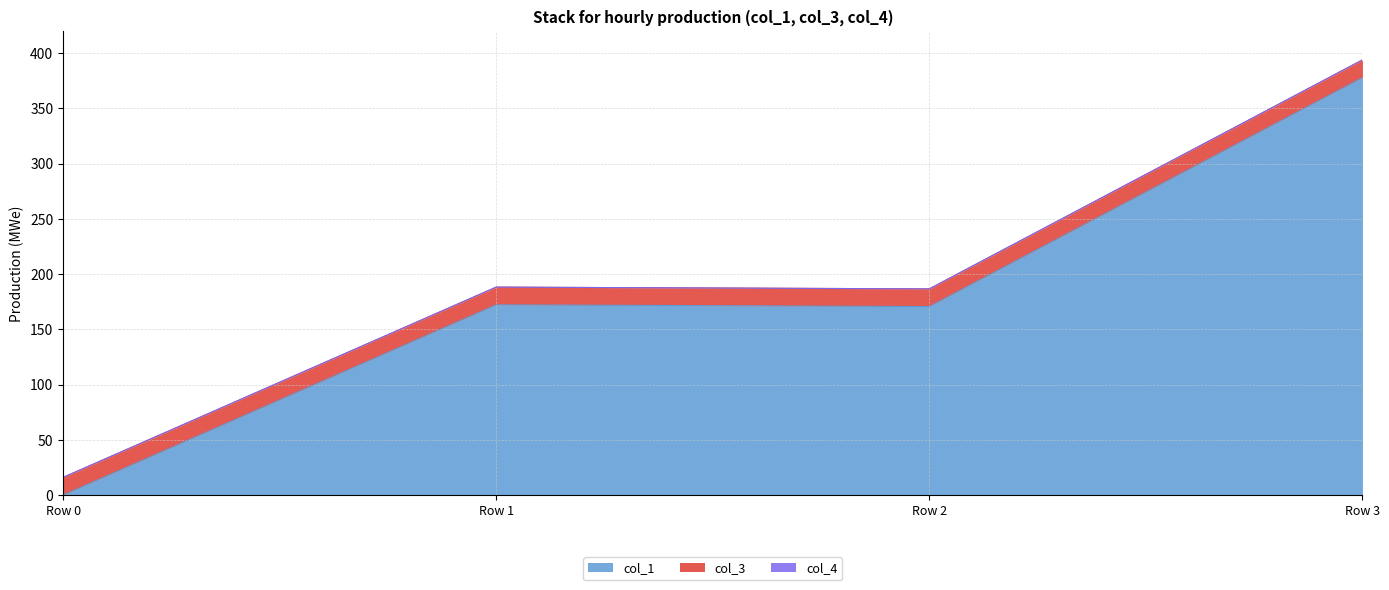

What is the sum of all col_3 values?

64.0